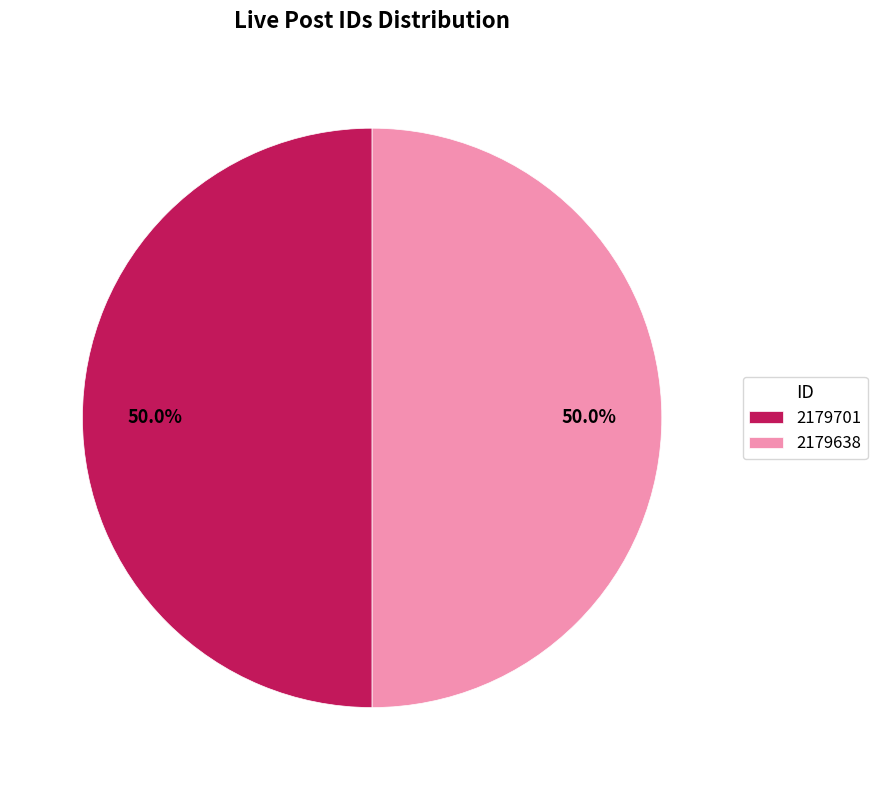

To the nearest percent, what is the average slice percentage?

50%